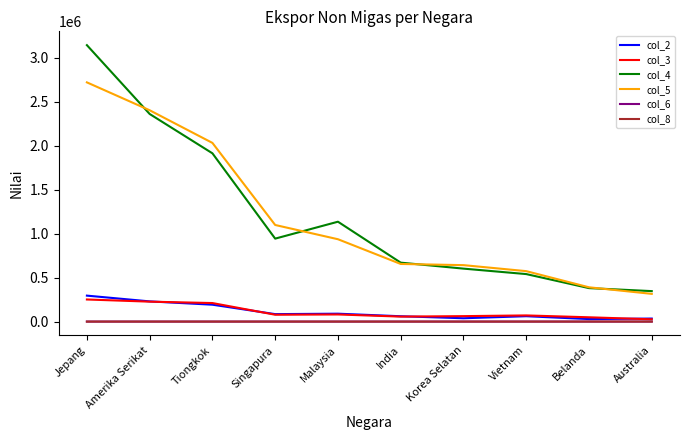

What is the maximum value shown in the chart?

3142774.4